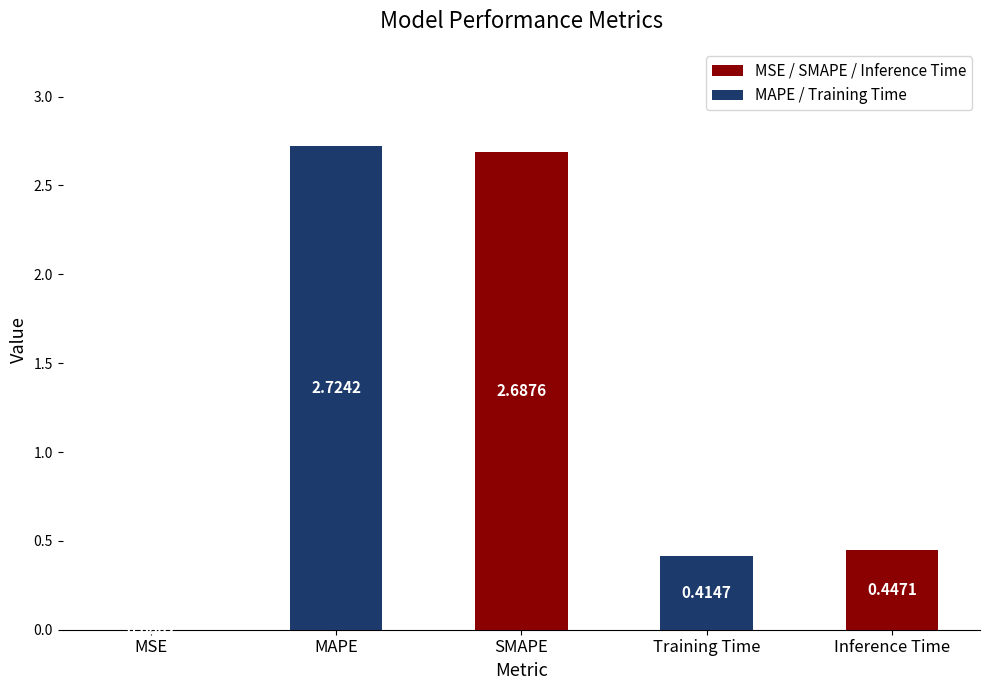

Which has a higher value, SMAPE or MAPE?

MAPE